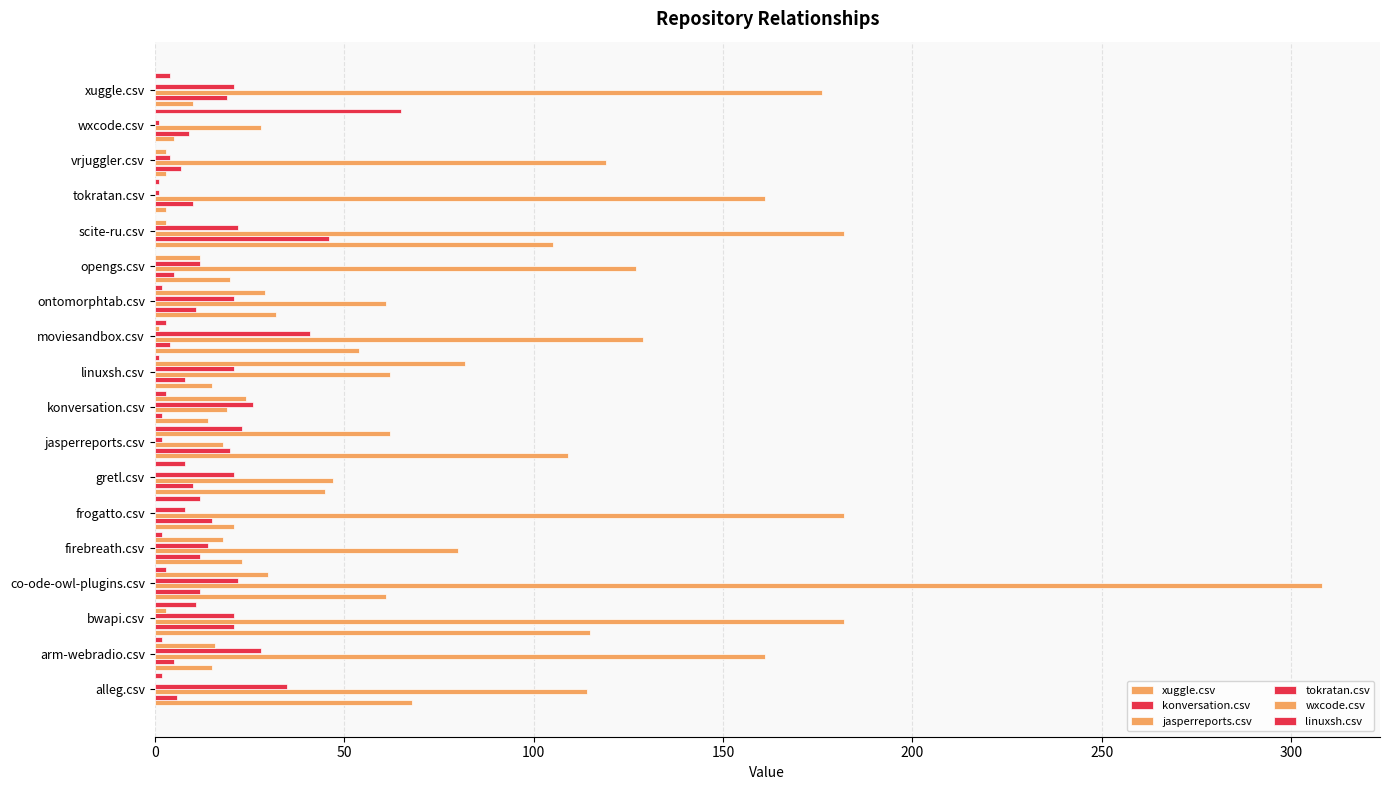

What is the maximum value shown in the chart?

308